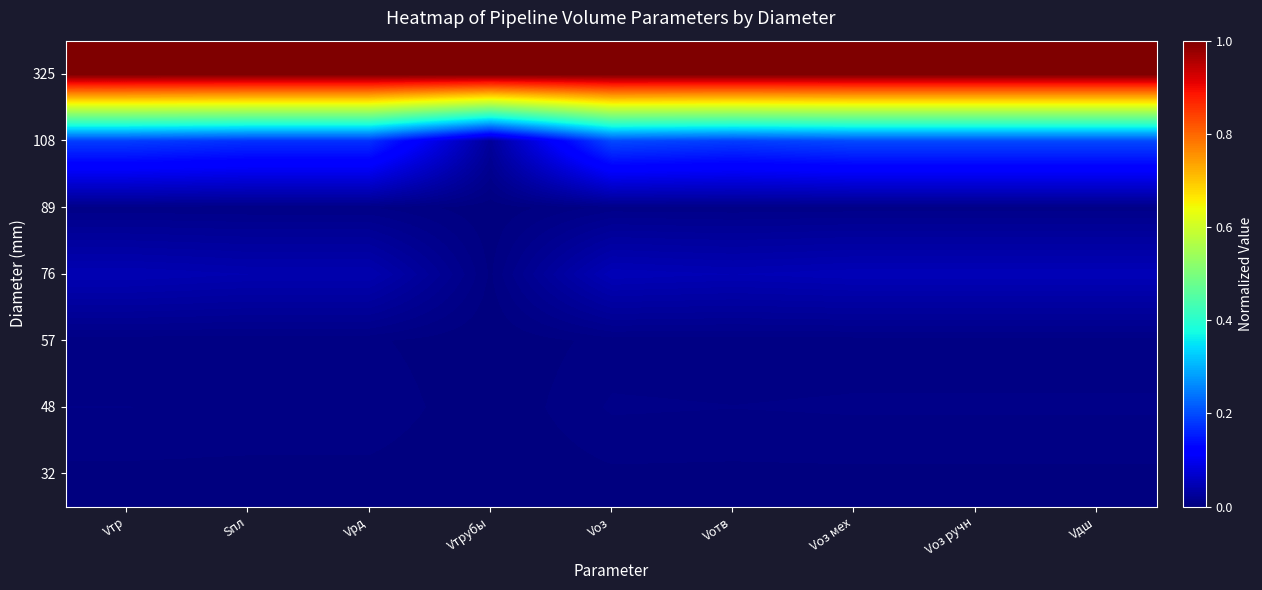

What is the difference between the highest and lowest values at Vоз ручн?

1.0